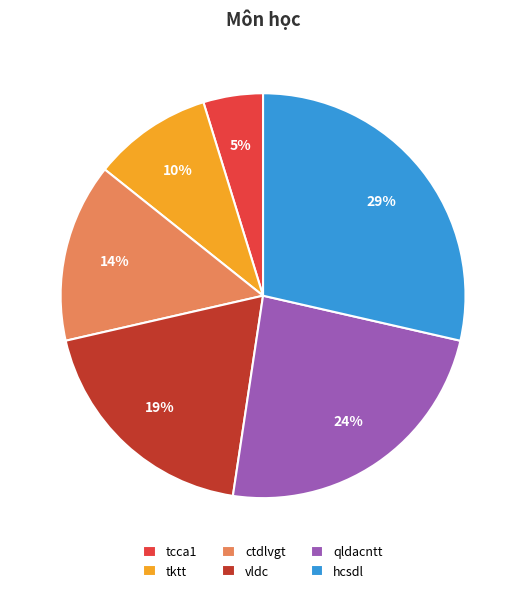

Is there a majority slice in this chart?

No